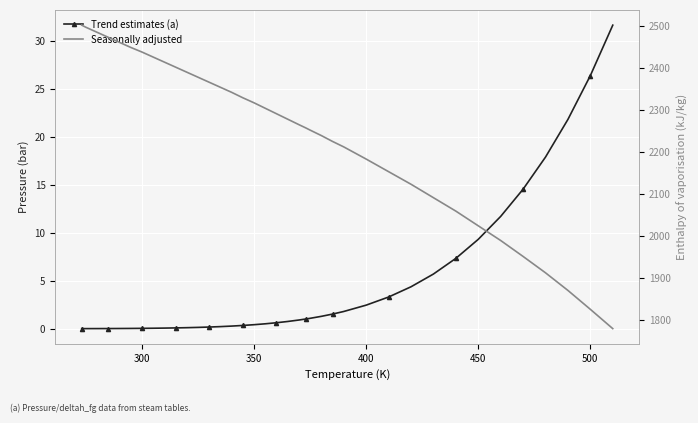

How many distinct data groups are displayed?

2